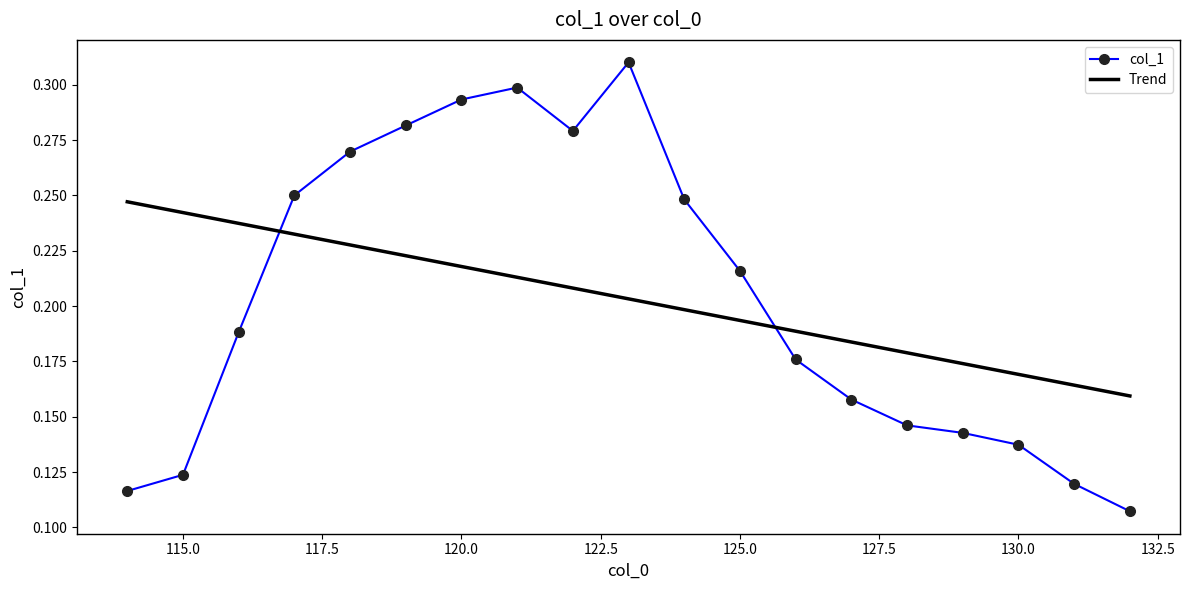

Which series has the widest spread of values?

col_1